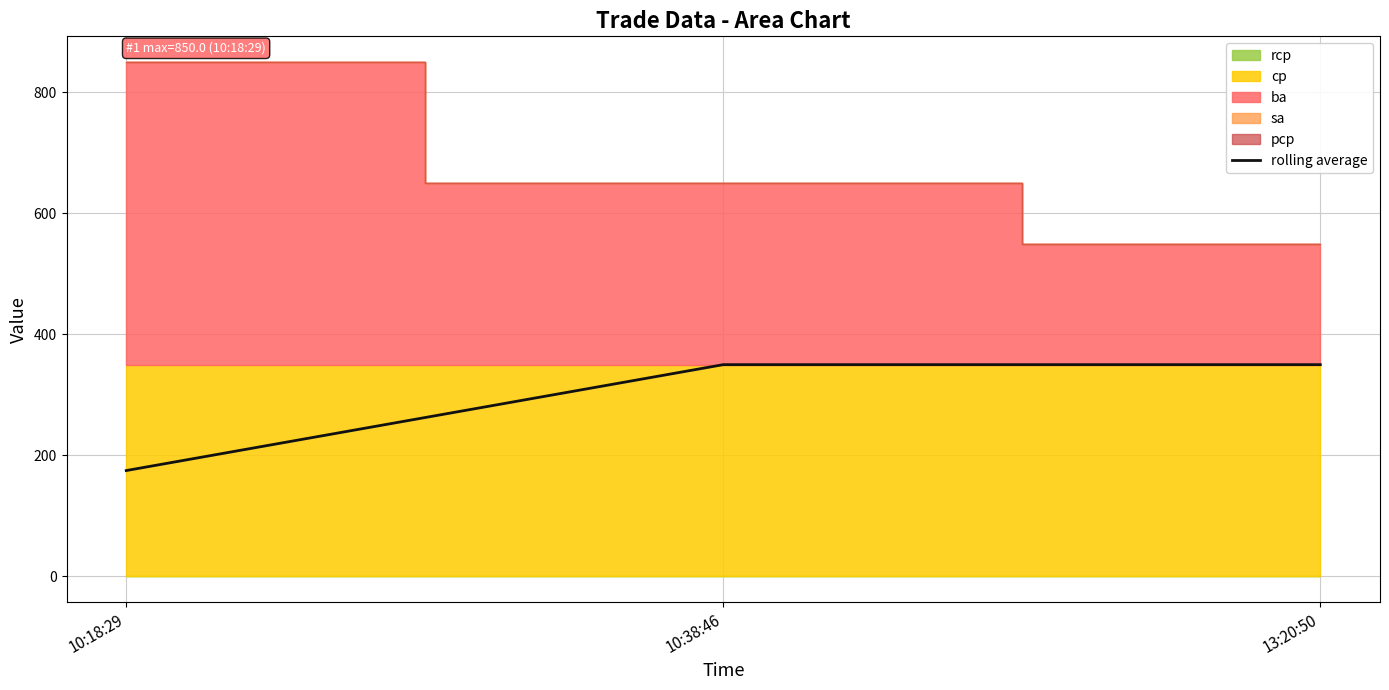

What position from the left is 10:18:29?

1